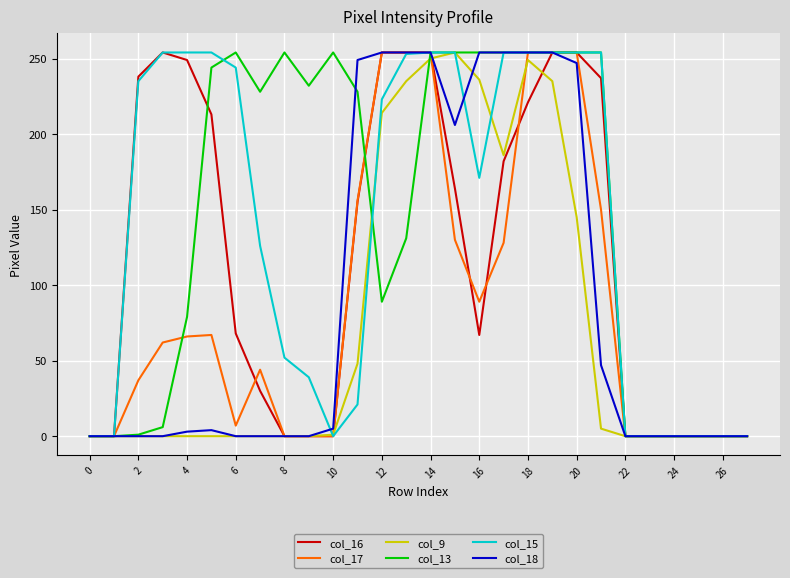

What is the maximum value shown in the chart?

254